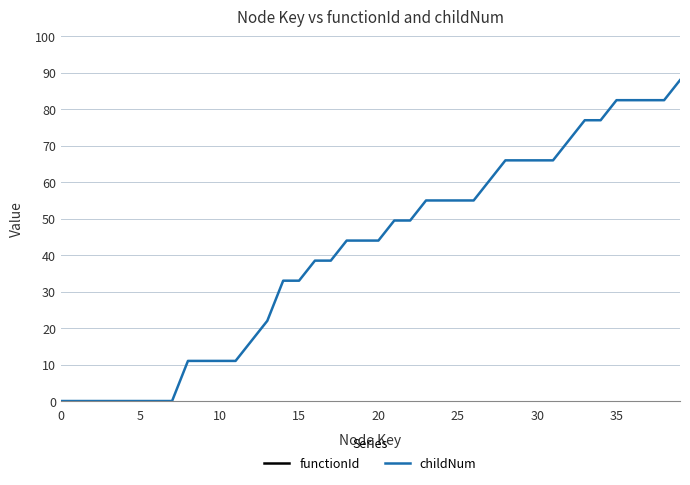

What is the sum of all childNum values?

1644.5